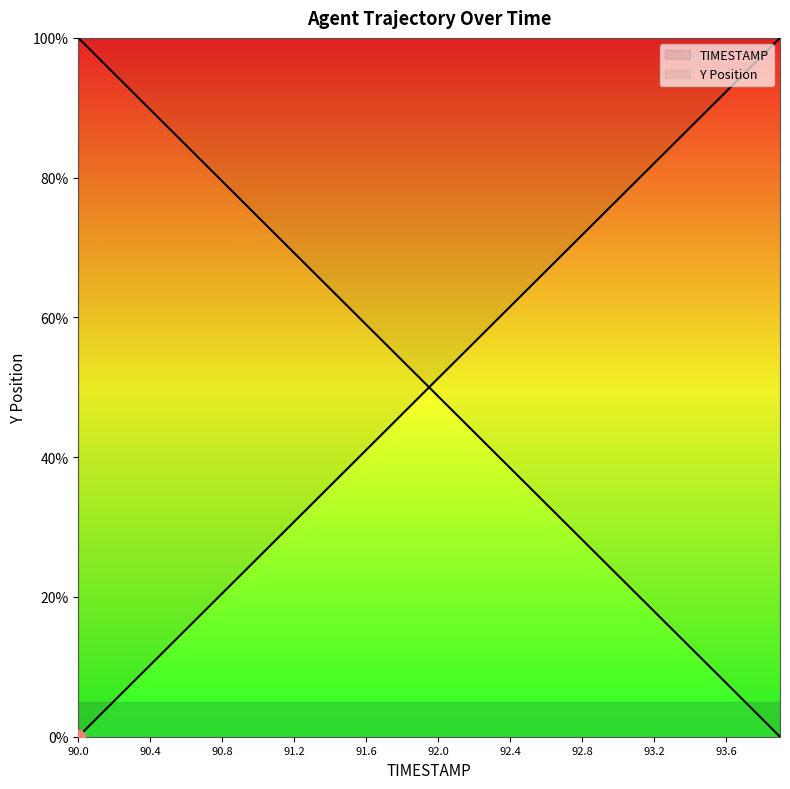

What is the average value of the Y Position series?

50.0